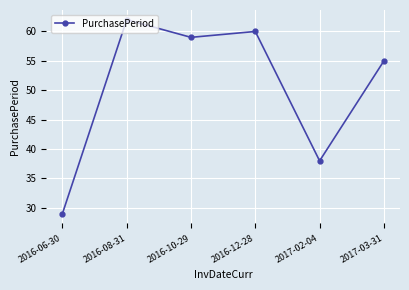

What is the difference between the second highest and second lowest values?

22